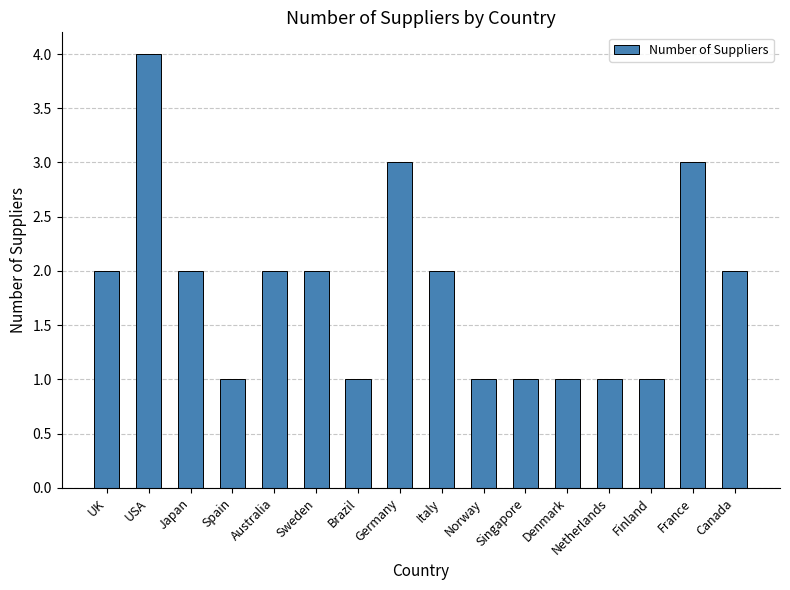

Are the bars grouped side by side (vs. stacked)?

No